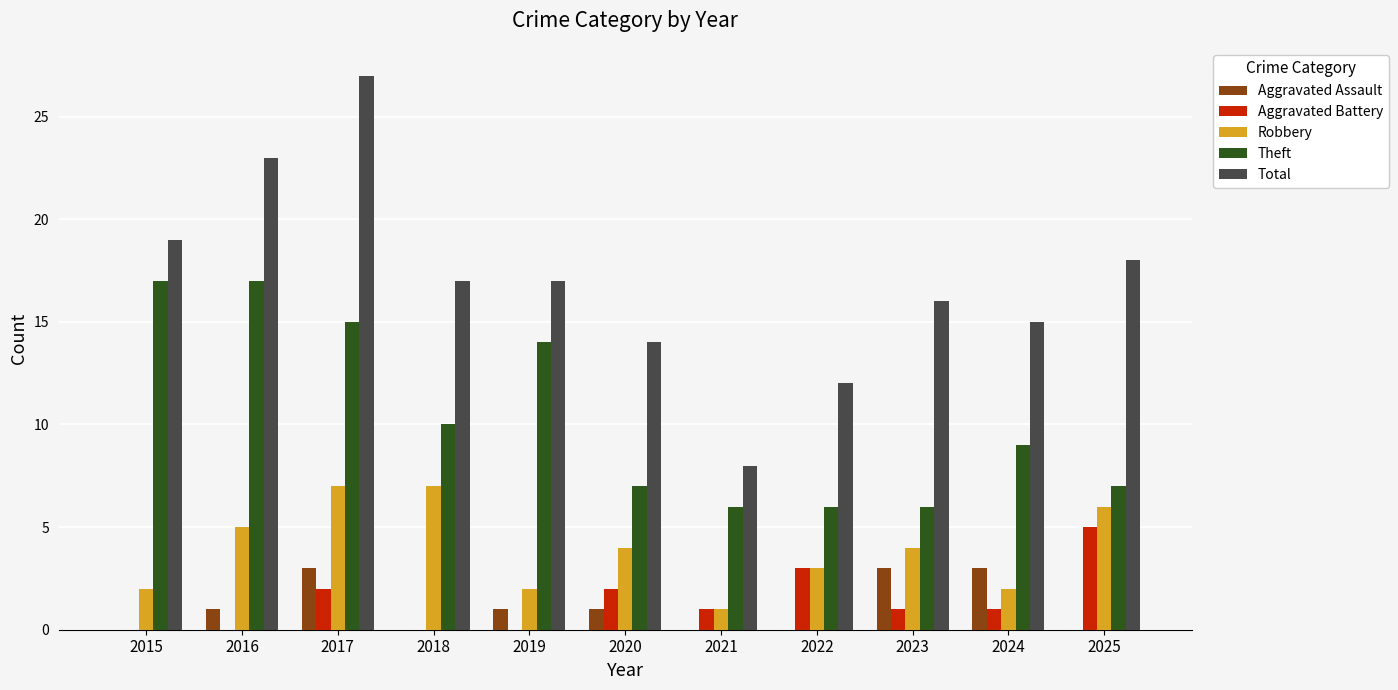

What is the sum of the Total values at 2017 and 2018?

44